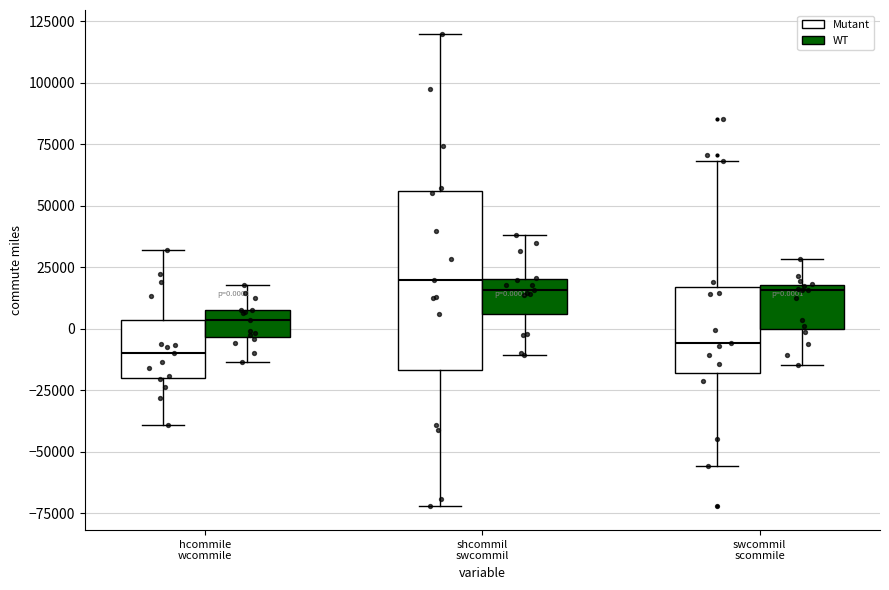

Comparing the boxes themselves (not the whiskers), which one is the tallest?

shcommil swcommil (Mutant)